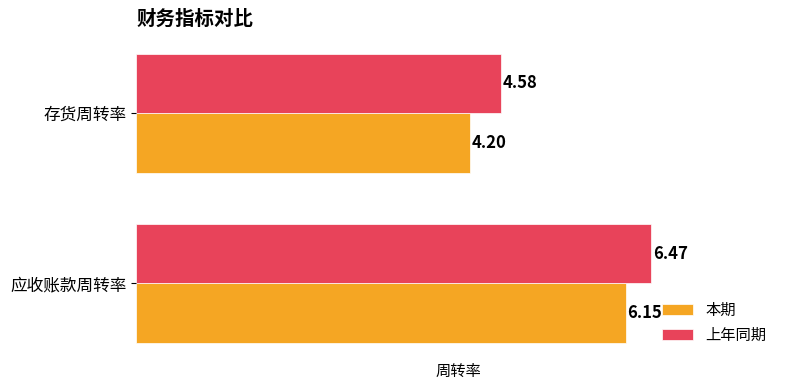

Rank the series by their maximum value, from lowest to highest.

本期, 上年同期